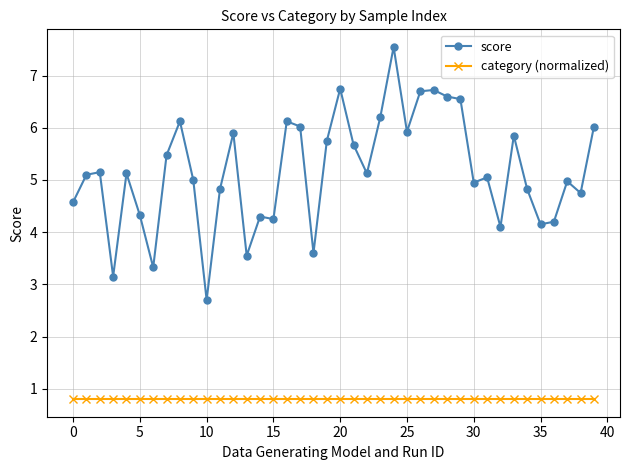

List the series in order of their overall mean, highest first.

score, category (normalized)